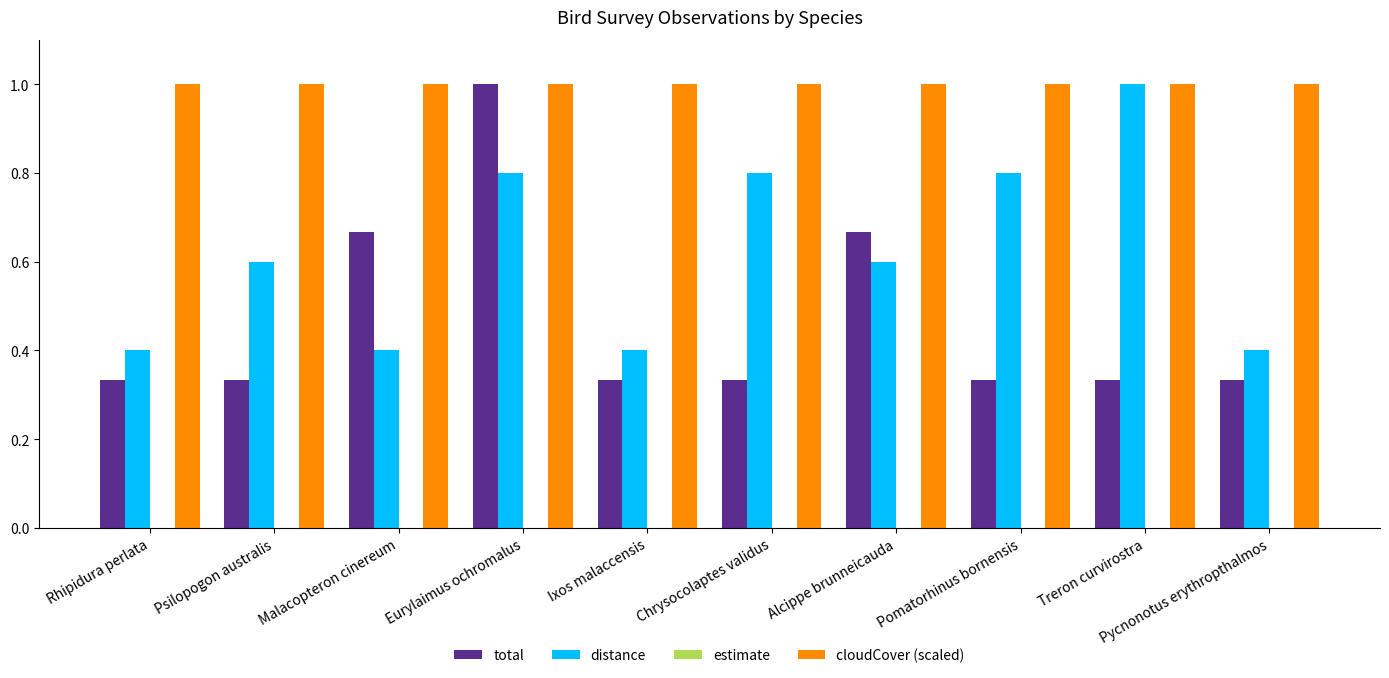

What is the greatest value displayed?

1.0